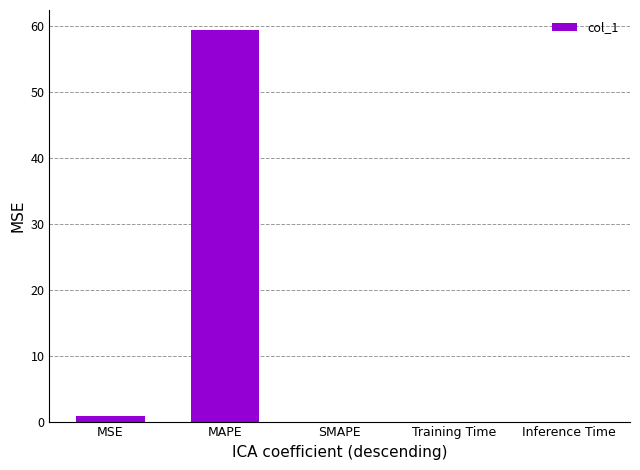

Is it true that the value at SMAPE is 0.0?

True